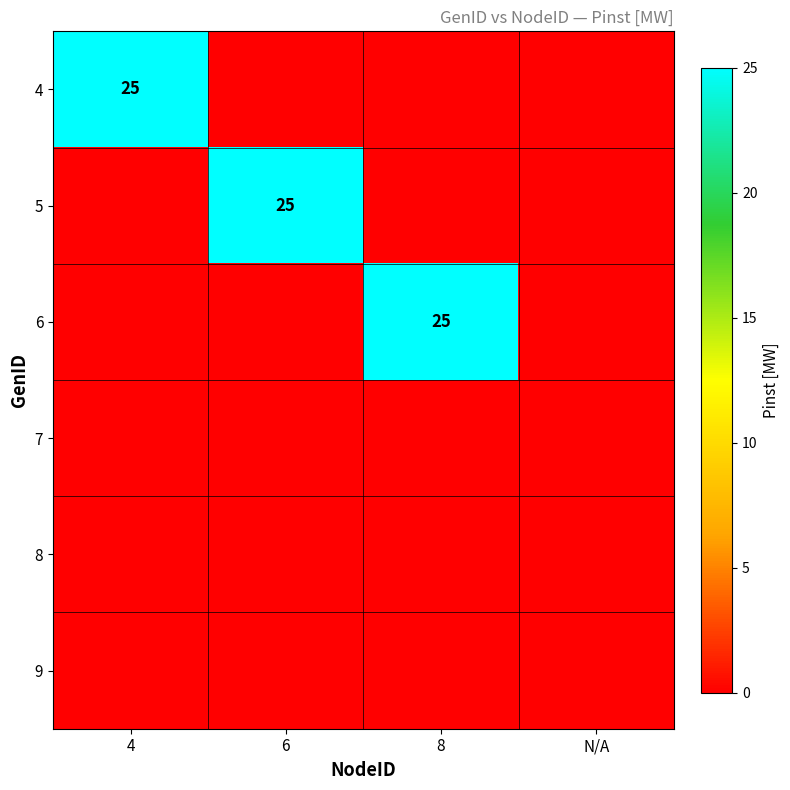

The value of 5 at 6 is 25. True or false?

True